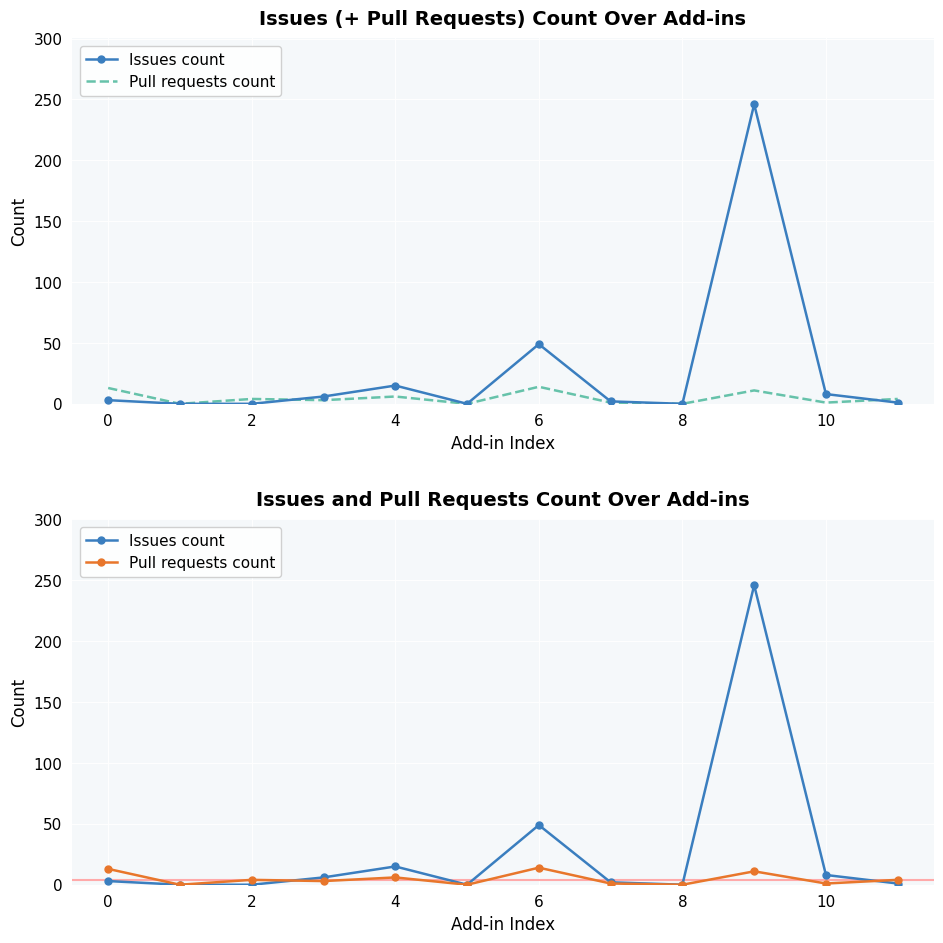

True or false: Issues count and Pull requests count intersect in this chart.

True